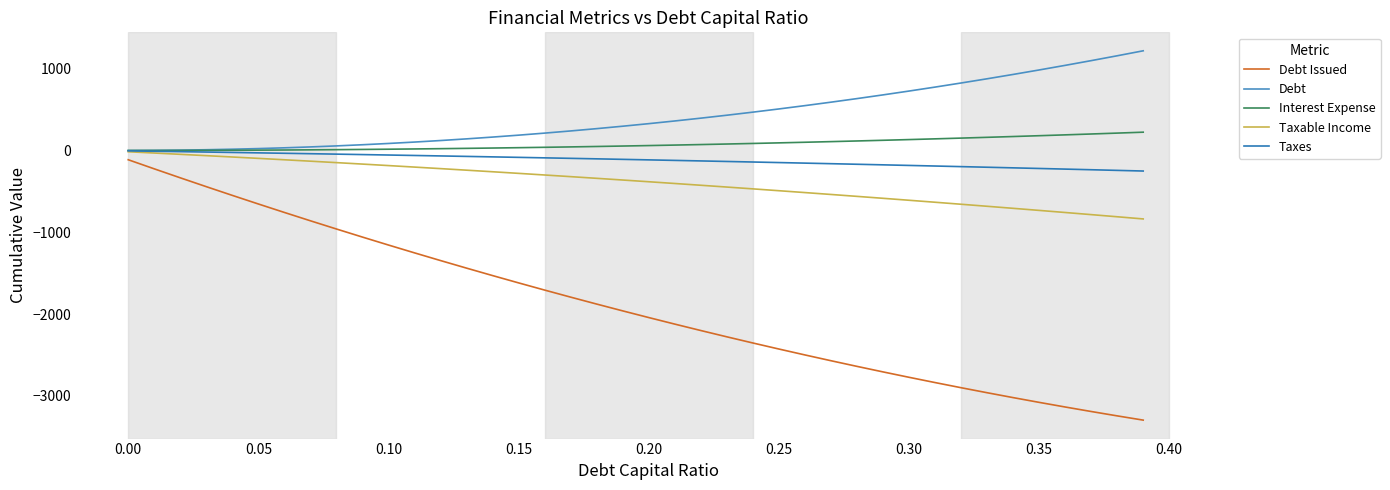

How many values in the Interest Expense series exceed 60?

20